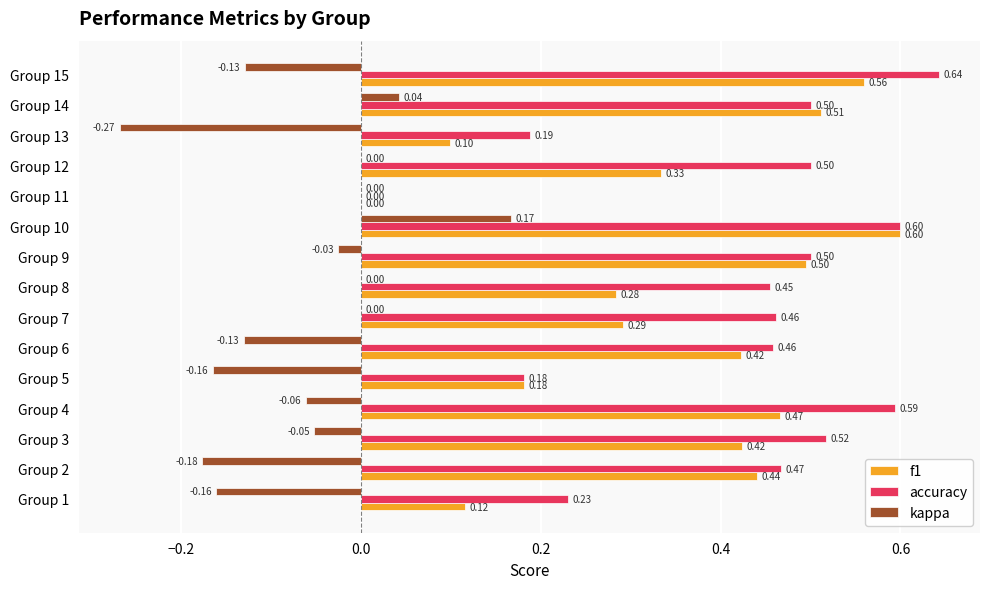

What is the sum of the accuracy values at Group 12 and Group 10?

1.1